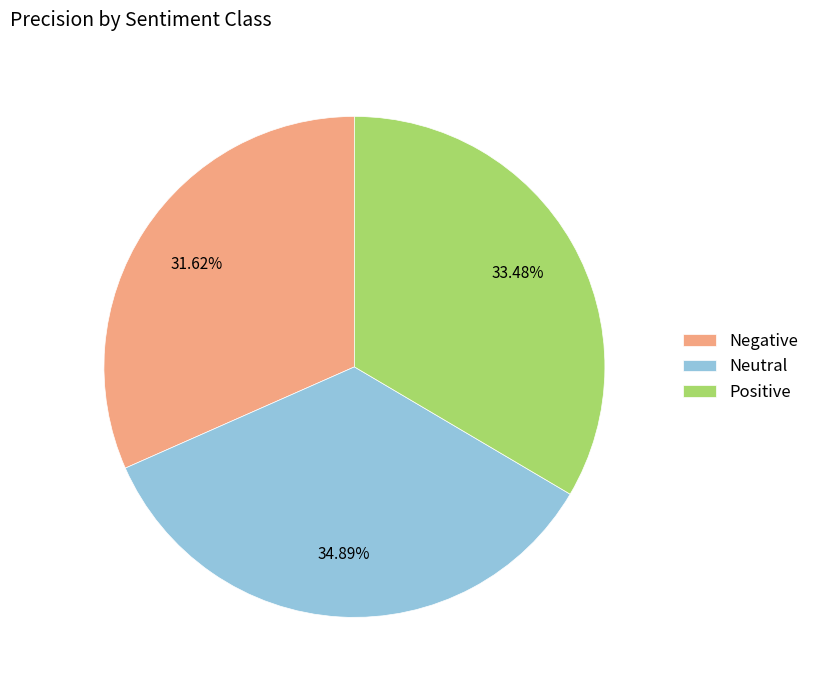

True or false: Negative accounts for 40% of the total.

False